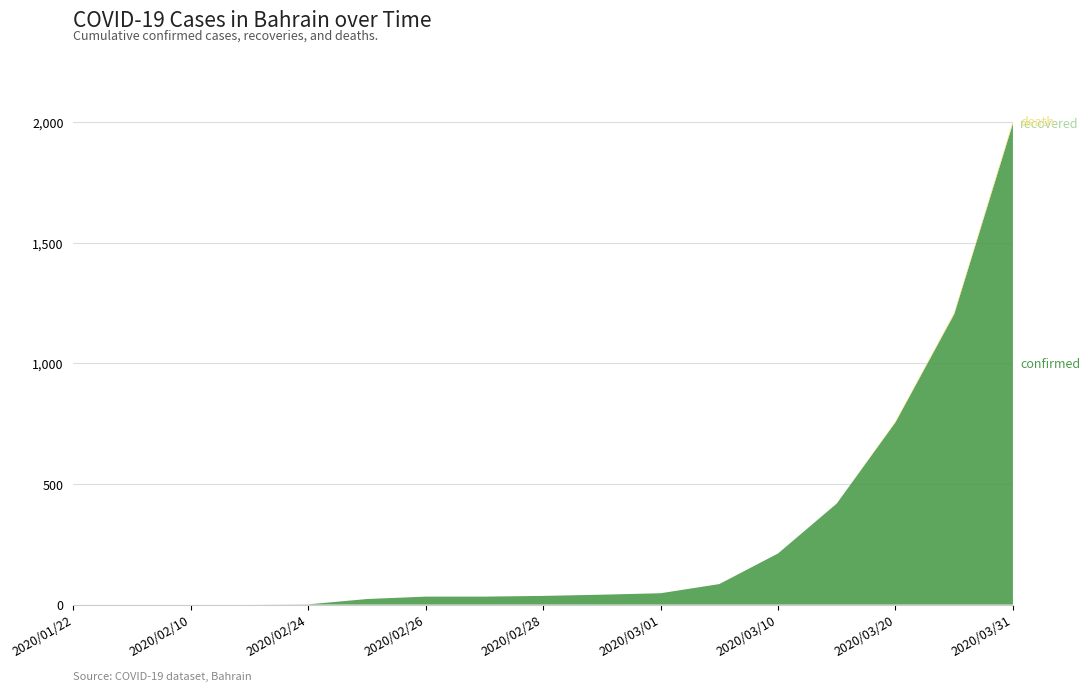

Reading right to left, extract all data points from this chart.

confirmed: 2020/03/31=1995	2020/03/25=1204	2020/03/20=756	2020/03/15=419	2020/03/10=212	2020/03/05=85	2020/03/01=47	2020/02/29=41	2020/02/28=36	2020/02/27=33	2020/02/26=33	2020/02/25=23	2020/02/24=1	2020/02/19=0	2020/02/10=0	2020/02/01=0	2020/01/22=0
recovered: 2020/03/31=0	2020/03/25=0	2020/03/20=0	2020/03/15=0	2020/03/10=0	2020/03/05=0	2020/03/01=0	2020/02/29=0	2020/02/28=0	2020/02/27=0	2020/02/26=0	2020/02/25=0	2020/02/24=0	2020/02/19=0	2020/02/10=0	2020/02/01=0	2020/01/22=0
death: 2020/03/31=10	2020/03/25=7	2020/03/20=4	2020/03/15=0	2020/03/10=0	2020/03/05=0	2020/03/01=0	2020/02/29=0	2020/02/28=0	2020/02/27=0	2020/02/26=0	2020/02/25=0	2020/02/24=0	2020/02/19=0	2020/02/10=0	2020/02/01=0	2020/01/22=0